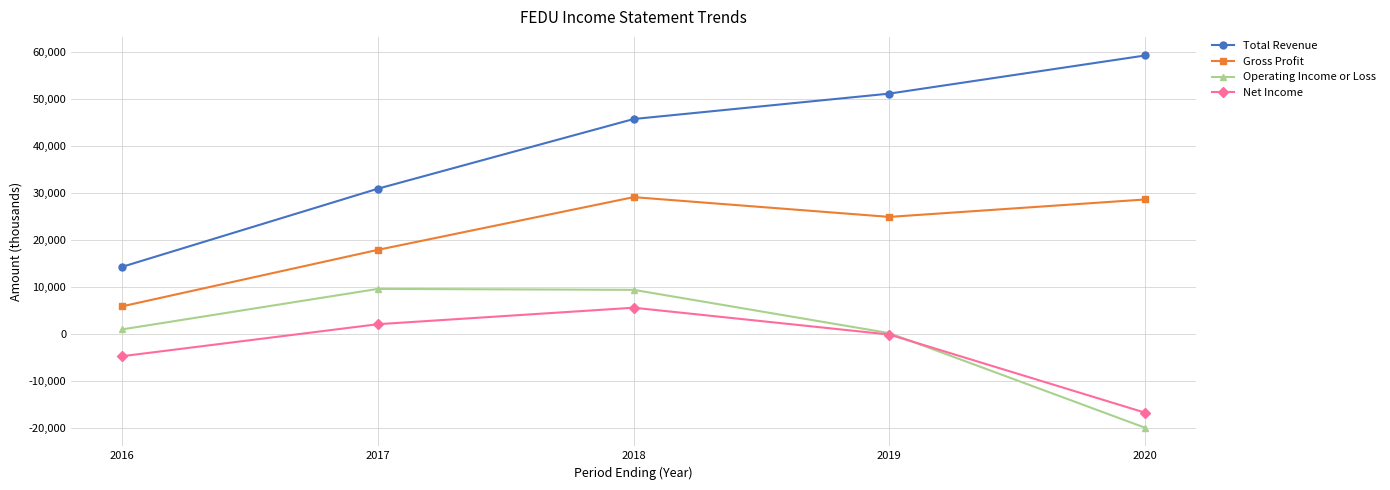

Is this an area chart (filled region under the line)?

No